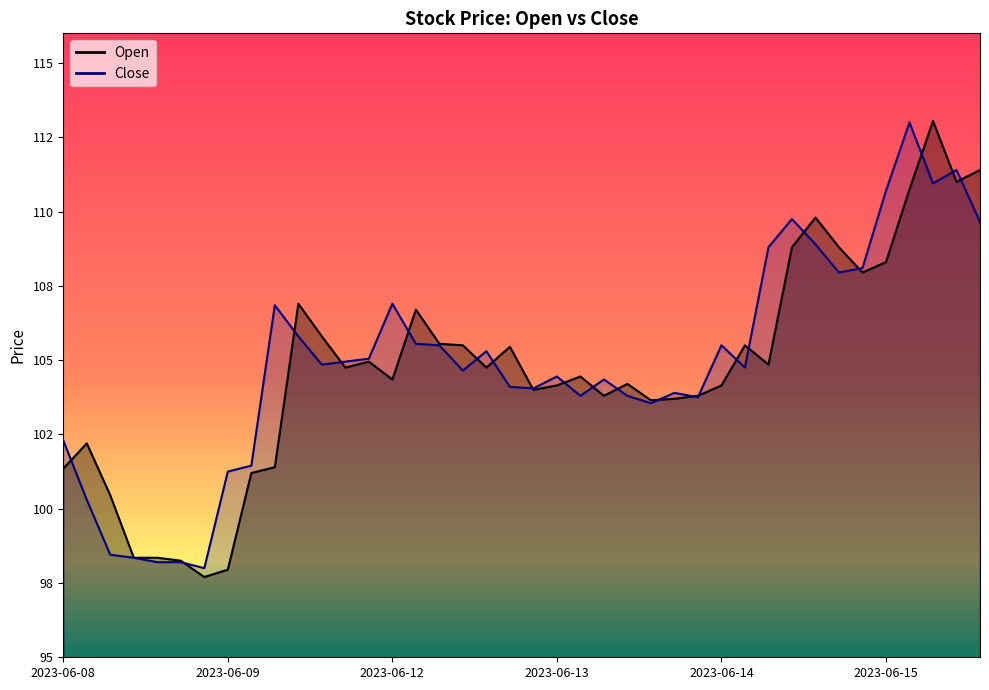

What is the approximate value of Close at 2023-06-12 14:15?

104.1